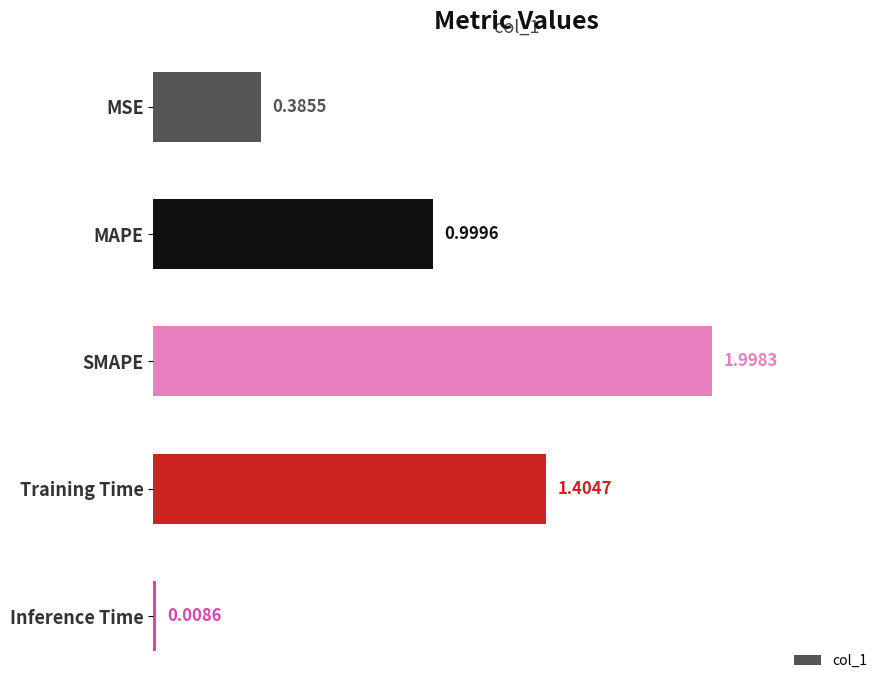

What is the change in value from MSE to SMAPE?

+1.6